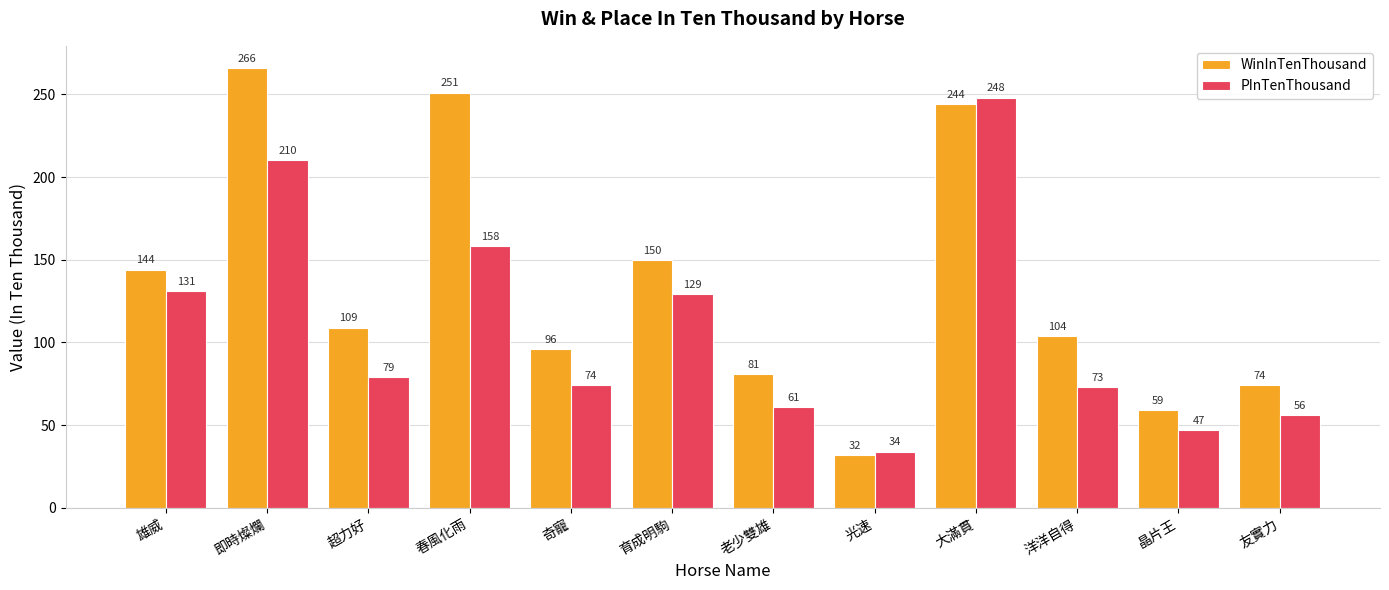

What are all the series names shown in the legend?

WinInTenThousand, PInTenThousand